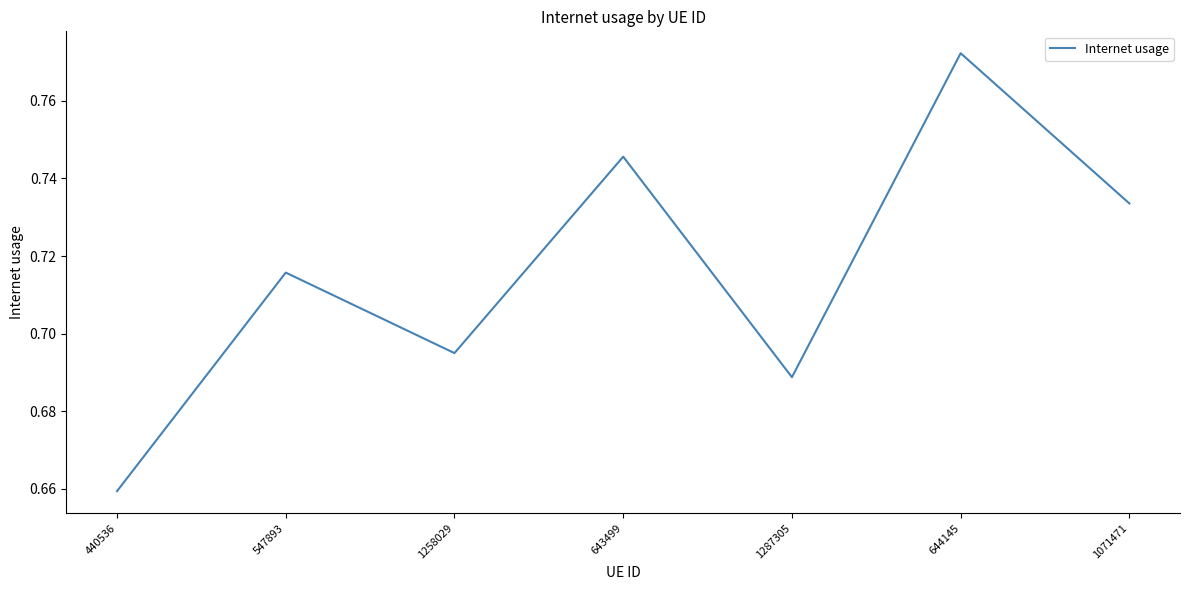

What is the sum of the values at 1287305 and 1071471?

1.4